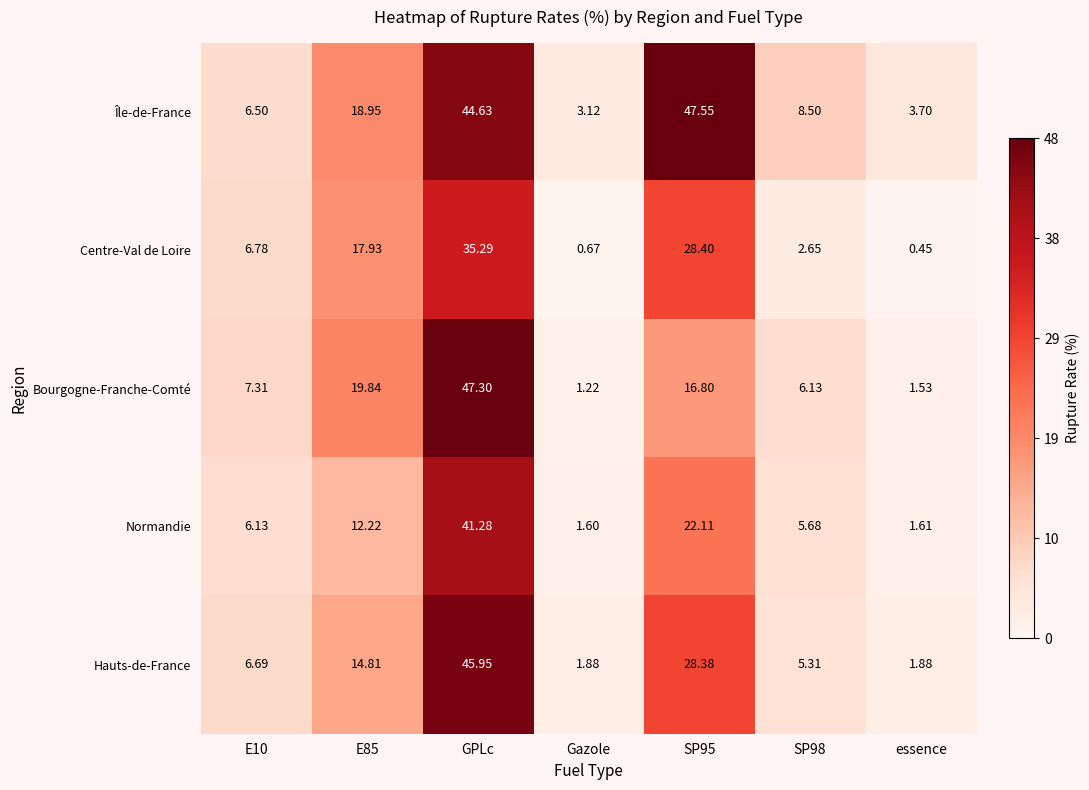

List the series in order of their peak value, highest first.

Île-de-France, Bourgogne-Franche-Comté, Hauts-de-France, Normandie, Centre-Val de Loire